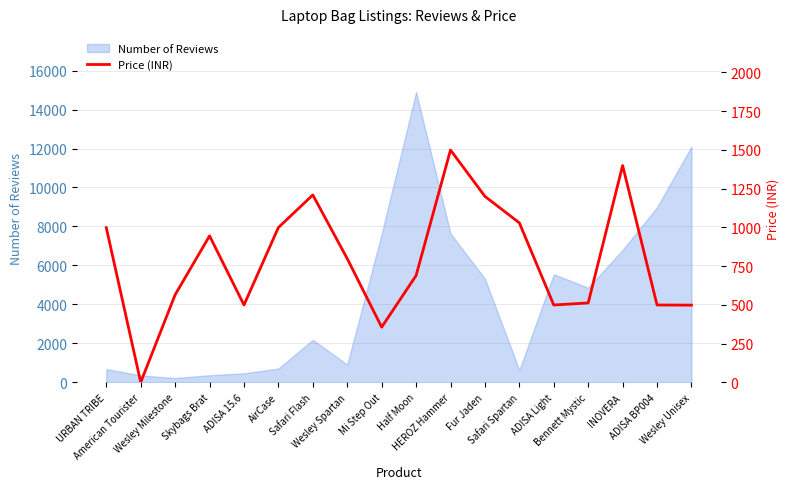

What is the difference between the maximum and minimum values?

1499